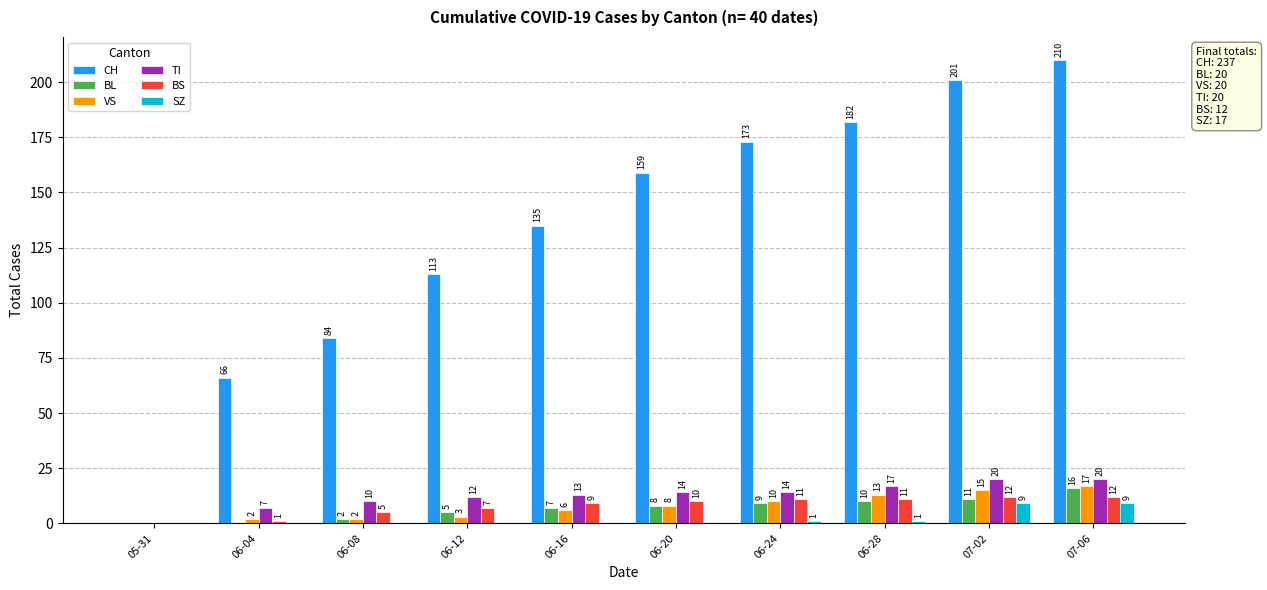

The TI series shows 13 at 06-16. True or false?

True